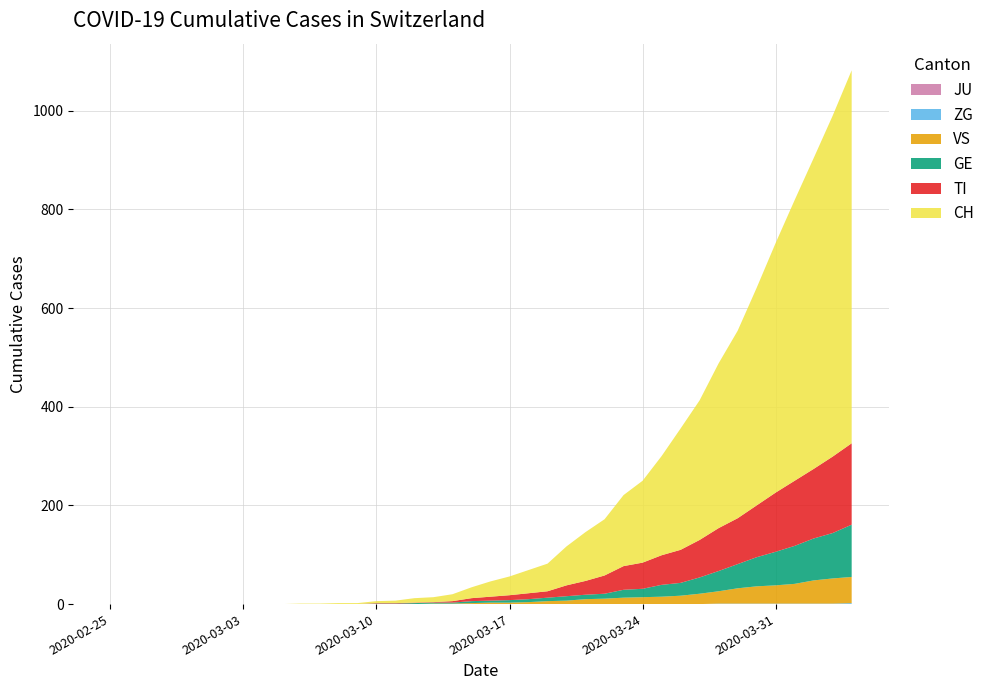

Reading left to right, what are all the values shown in this chart?

JU: 0=0	1=0	2=0	3=0	4=0	5=0	6=0	7=0	8=0	9=0	10=0	11=0	12=0	13=0	14=0	15=0	16=0	17=0	18=0	19=0	20=0	21=0	22=0	23=0	24=0	25=0	26=0	27=0	28=0	29=0	30=0	31=0	32=0	33=0	34=0	35=0	36=0	37=0	38=0	39=0
ZG: 0=0	1=0	2=0	3=0	4=0	5=0	6=0	7=0	8=0	9=0	10=0	11=0	12=0	13=0	14=0	15=0	16=0	17=0	18=0	19=0	20=0	21=0	22=0	23=0	24=0	25=0	26=0	27=0	28=0	29=0	30=0	31=0	32=1	33=1	34=1	35=1	36=1	37=1	38=1	39=2
VS: 0=0	1=0	2=0	3=0	4=0	5=0	6=0	7=0	8=0	9=0	10=0	11=0	12=0	13=0	14=0	15=0	16=0	17=1	18=1	19=2	20=3	21=3	22=4	23=6	24=7	25=10	26=11	27=13	28=14	29=15	30=17	31=21	32=25	33=31	34=35	35=37	36=40	37=47	38=51	39=53
GE: 0=0	1=0	2=0	3=0	4=0	5=0	6=0	7=0	8=0	9=0	10=0	11=0	12=0	13=0	14=1	15=1	16=2	17=2	18=2	19=4	20=4	21=5	22=6	23=7	24=9	25=9	26=10	27=16	28=17	29=24	30=26	31=33	32=41	33=49	34=59	35=68	36=77	37=85	38=92	39=106
TI: 0=0	1=0	2=0	3=0	4=0	5=0	6=0	7=0	8=0	9=0	10=0	11=0	12=0	13=0	14=1	15=1	16=1	17=1	18=3	19=6	20=8	21=10	22=12	23=13	24=22	25=28	26=37	27=48	28=53	29=60	30=67	31=76	32=87	33=93	34=105	35=120	36=132	37=141	38=155	39=165
CH: 0=0	1=0	2=0	3=0	4=0	5=0	6=0	7=0	8=0	9=0	10=1	11=1	12=2	13=2	14=4	15=5	16=9	17=10	18=14	19=22	20=31	21=38	22=47	23=56	24=79	25=99	26=114	27=144	28=166	29=201	30=246	31=283	32=334	33=380	34=441	35=506	36=569	37=630	38=691	39=756